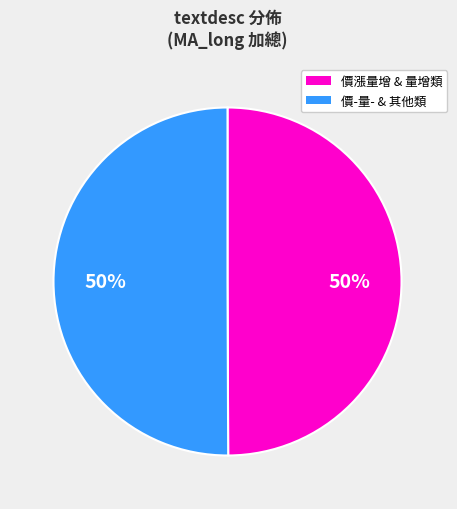

To the nearest percent, what is the average slice percentage?

50%